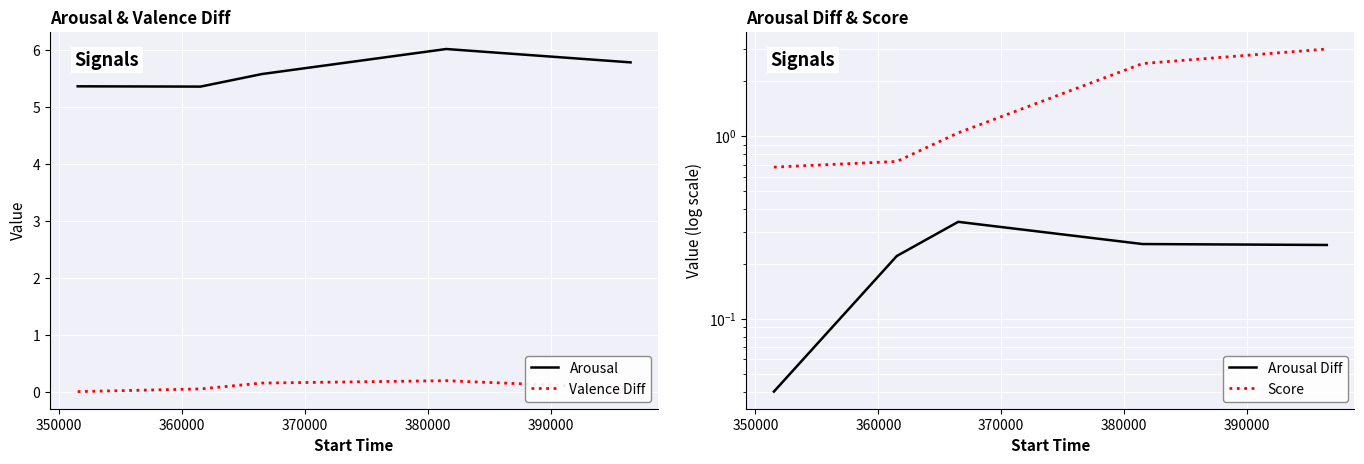

What is the highest value of the Arousal series?

6.0